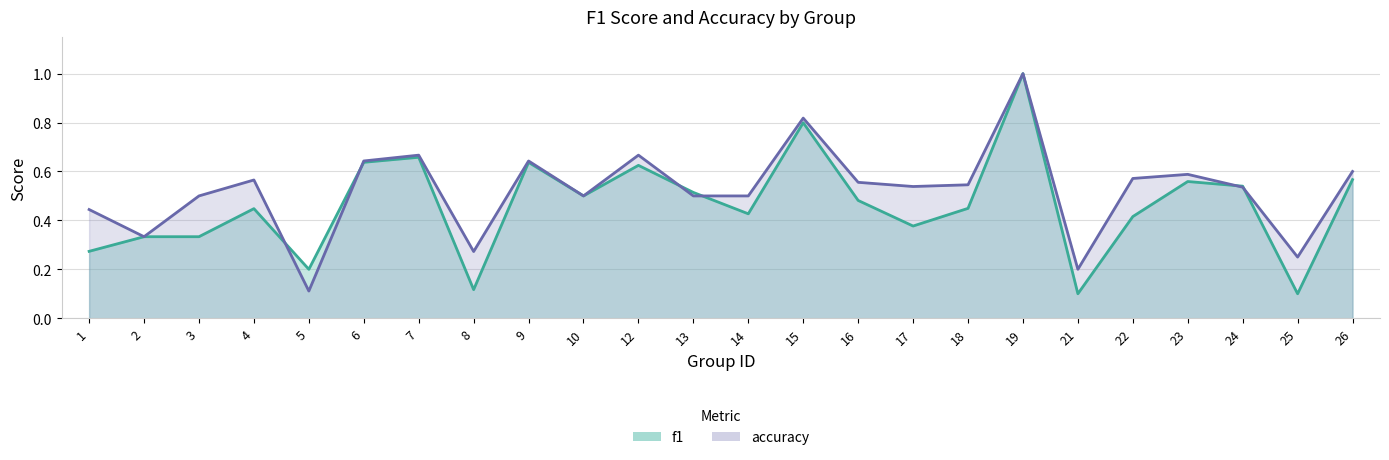

What is the value of the f1 point at the 14th from the left?

0.8